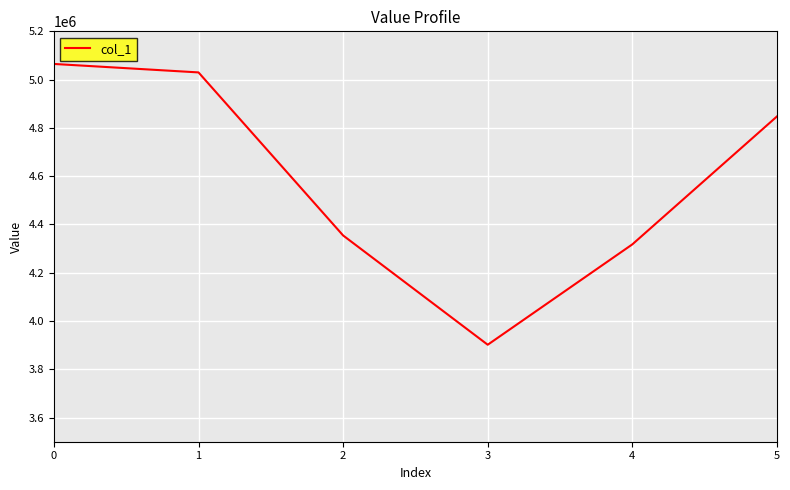

How many interior local valleys (lower than both neighbors) does the data have?

1